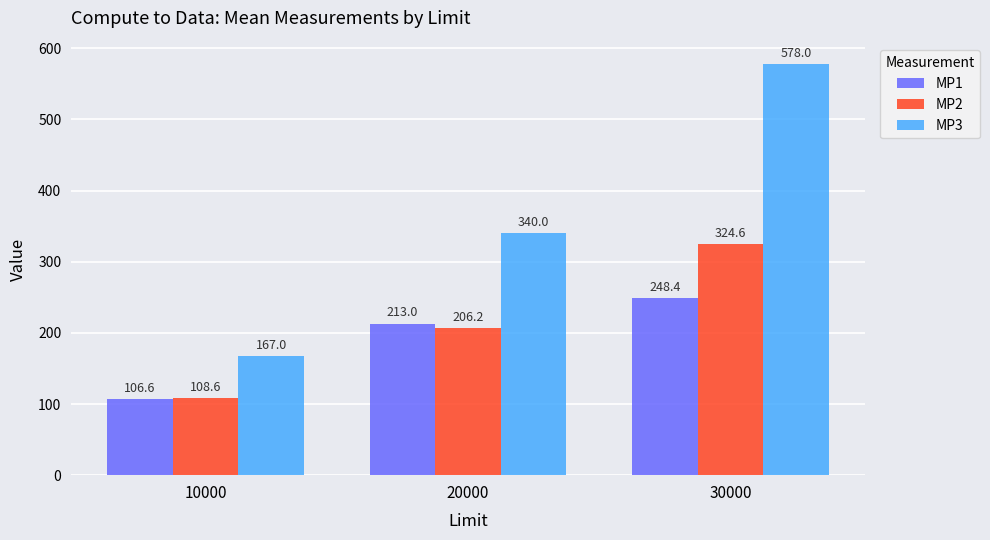

The value of MP3 at 30000 is 578.0. True or false?

True